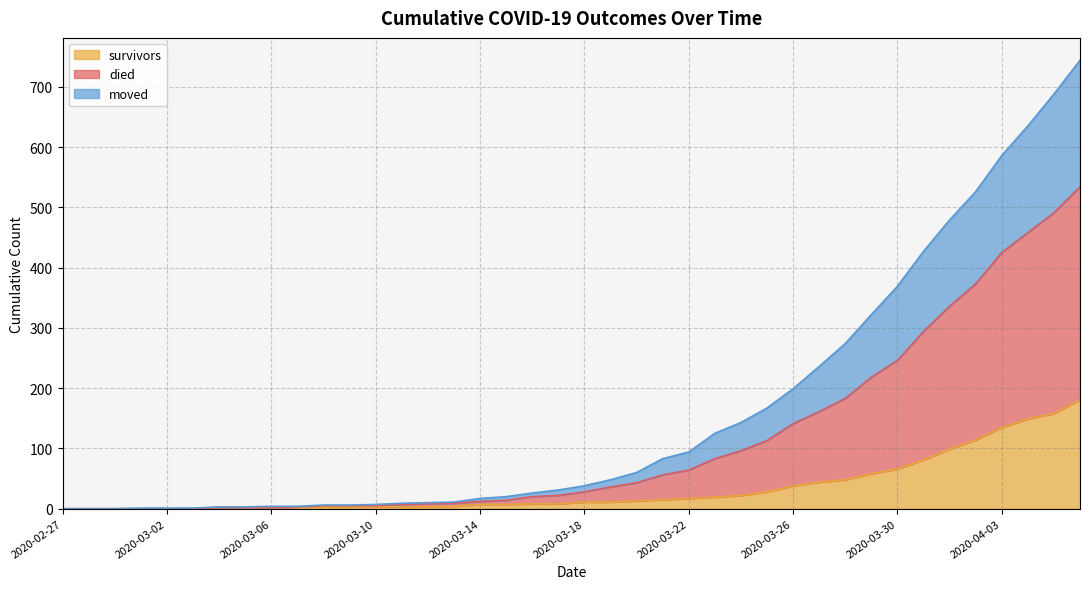

At how many categories does at least one series exceed 36?

20